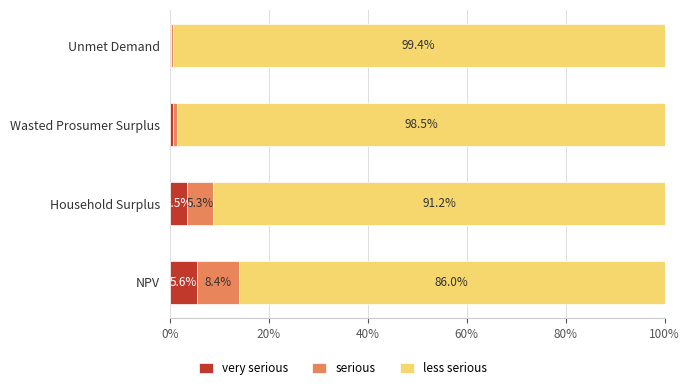

What is the total value across all series at Household Surplus?

100.0